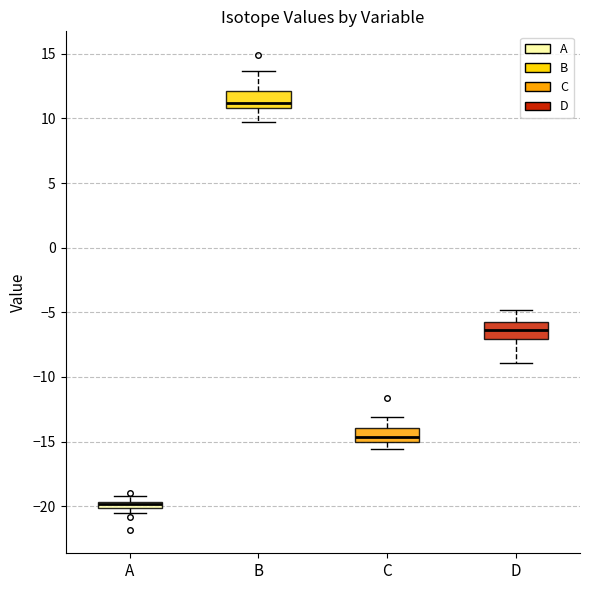

Where is the lower edge of the box for A on the y-axis? The values are not printed on the chart, so give them approximately, as read against the axis.

-20.0